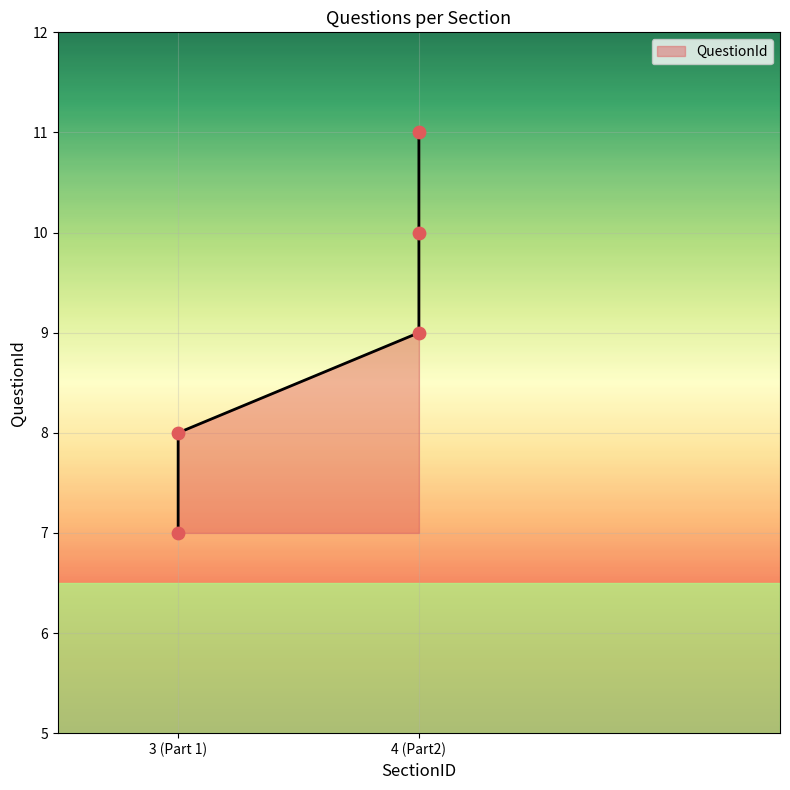

What is the ratio of the value at 3 (Part 1) to the value at 4 (Part2)?

0.7